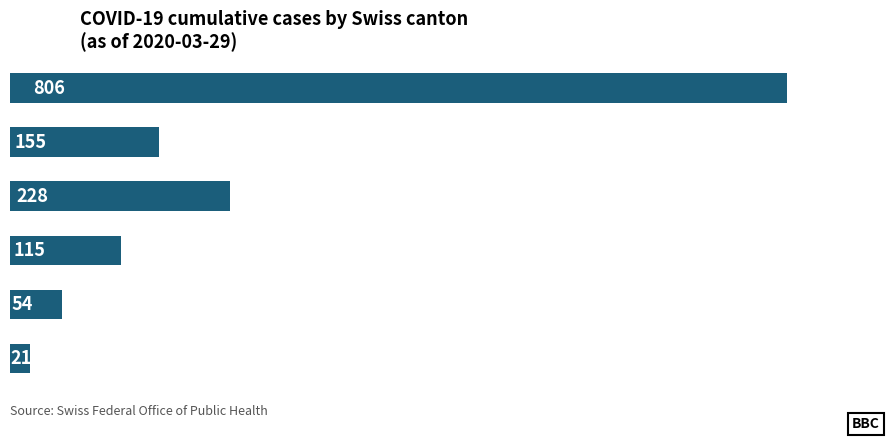

Are the bars horizontal?

Yes